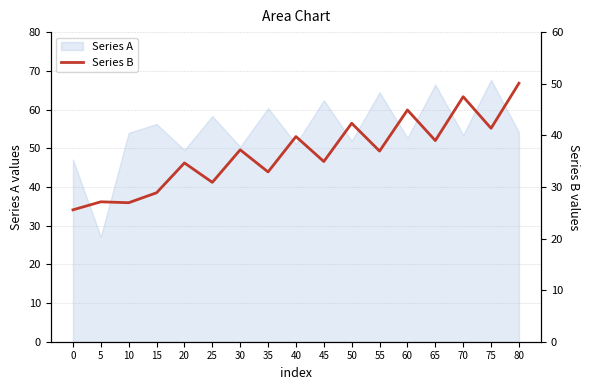

True or false: Series A has a value of 66.4 at 65.

True